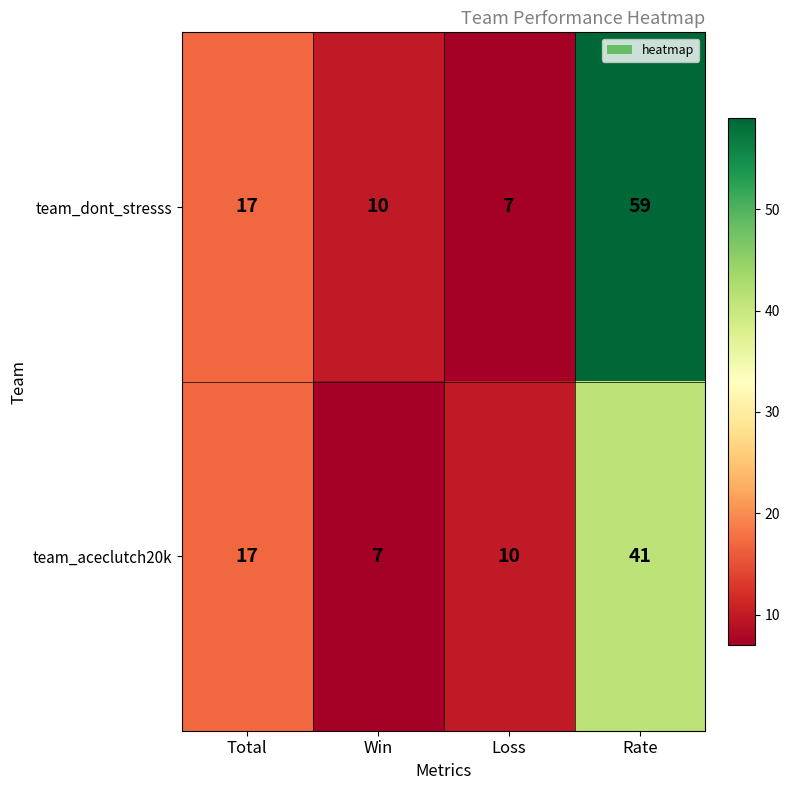

At which label does team_dont_stresss reach its peak?

Rate